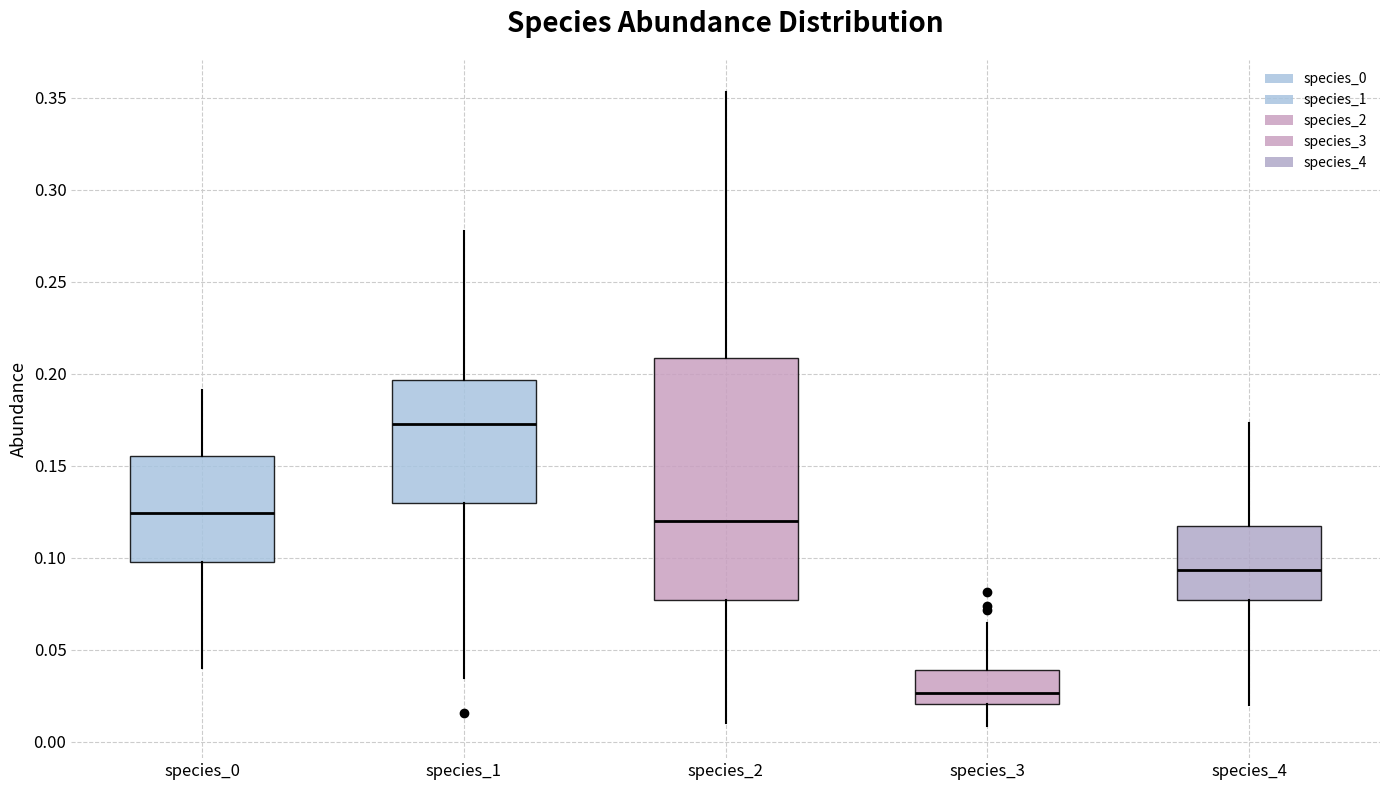

Which box is the tallest, from its lower edge to its upper edge?

species_2